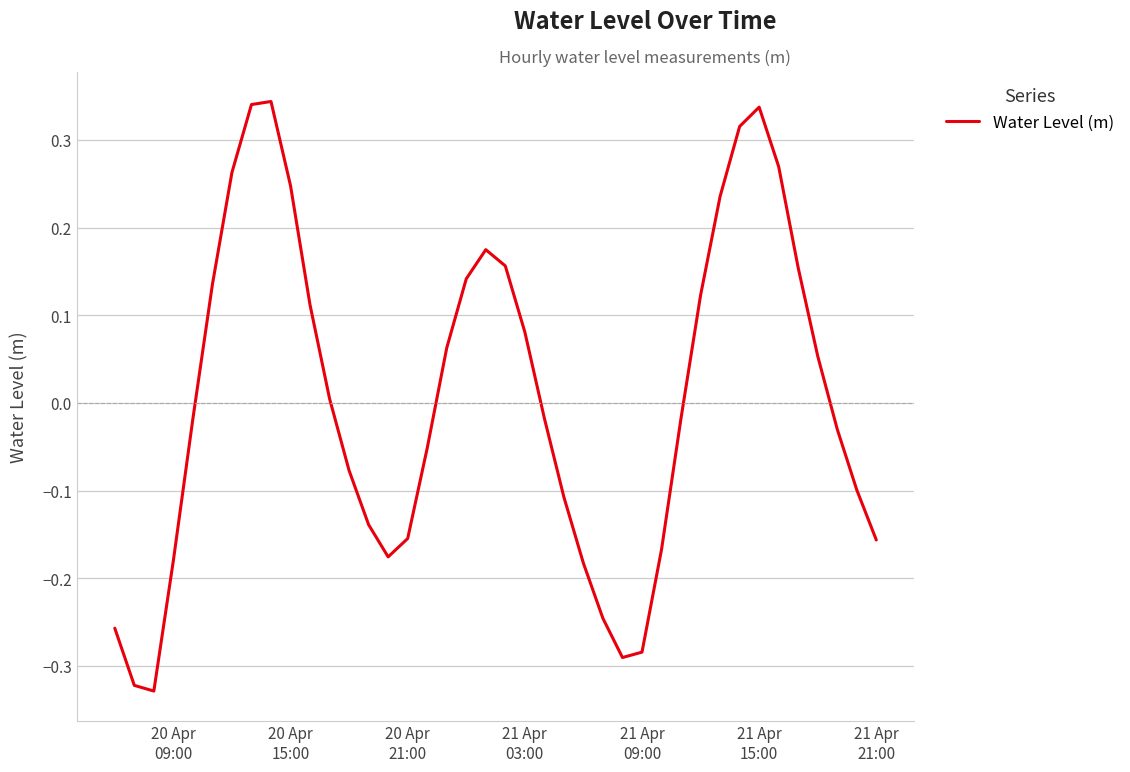

What is the difference between the maximum and minimum values?

0.7